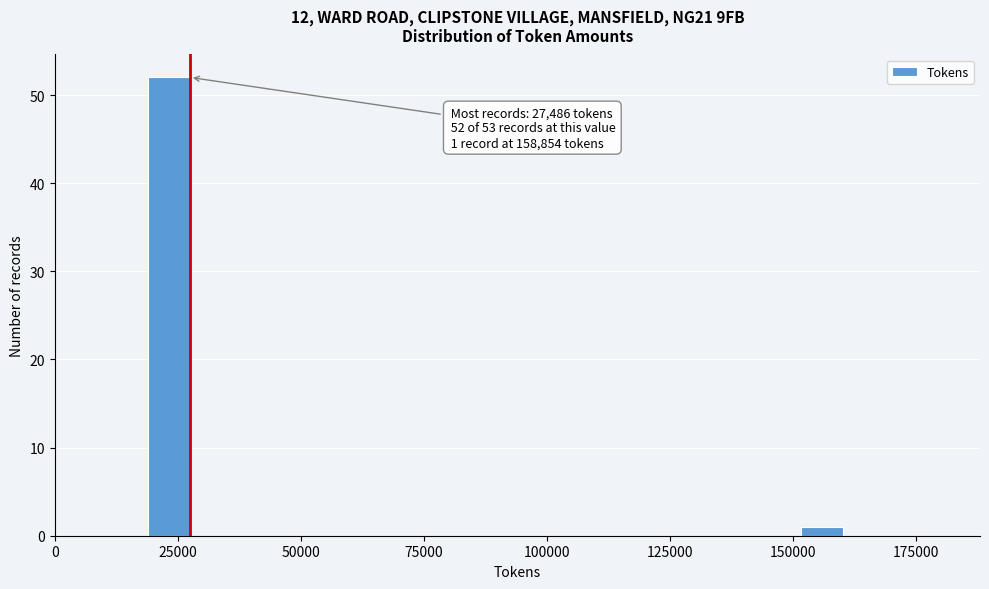

Read against the x-axis, roughly where is the centre of the tallest bar?

25000